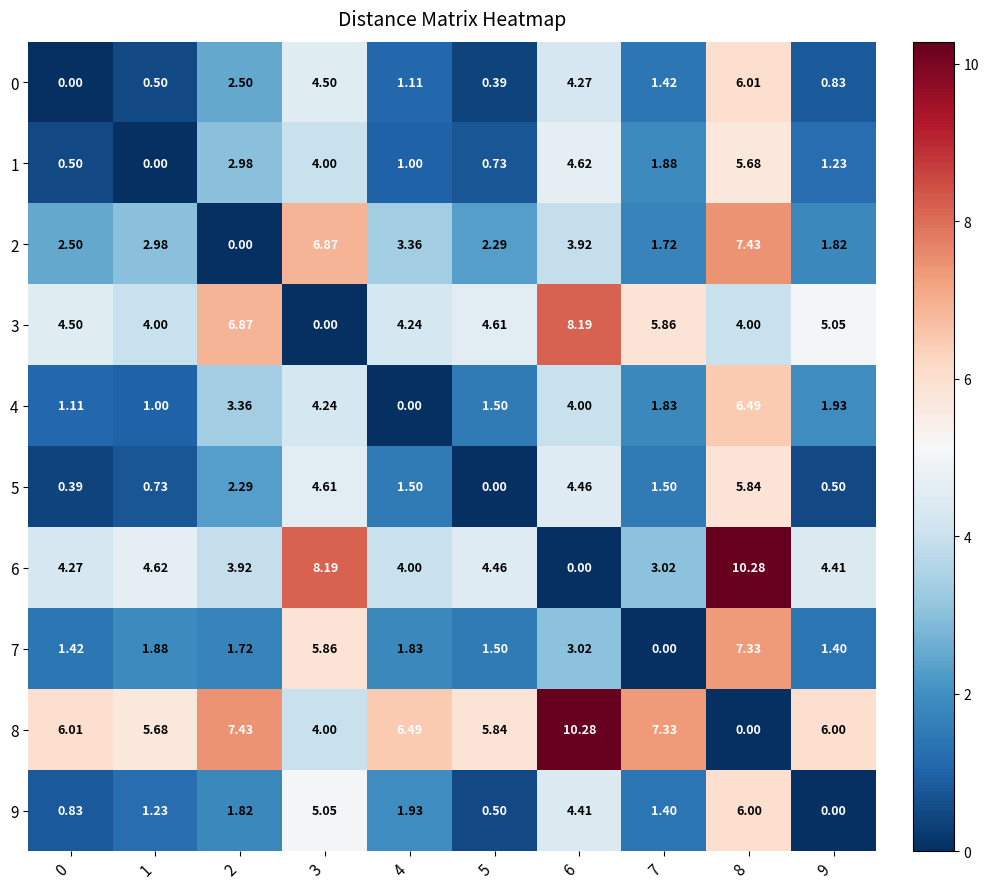

Is the value of 3 at 8 greater than the value of 0 at 7?

Yes